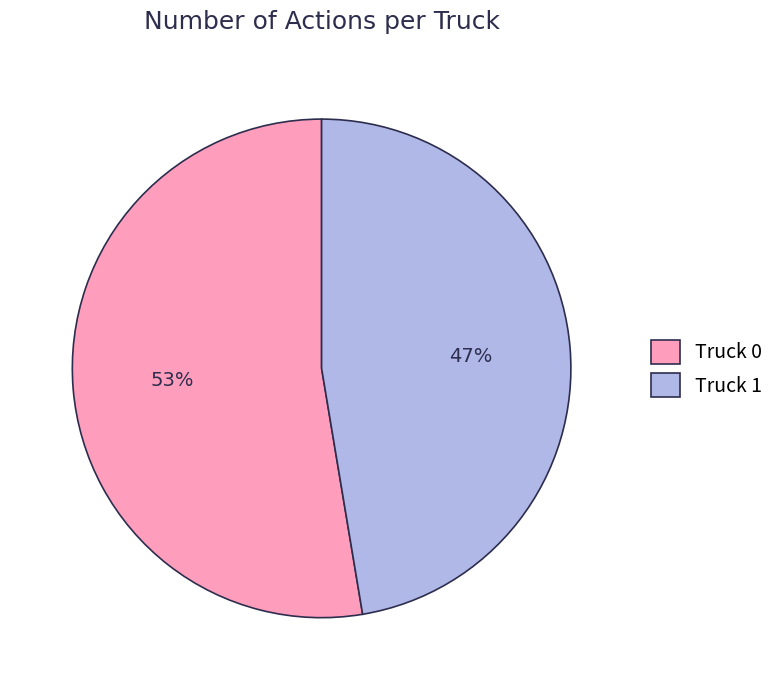

What is the ratio of the value at Truck 0 to the value at Truck 1?

1.1